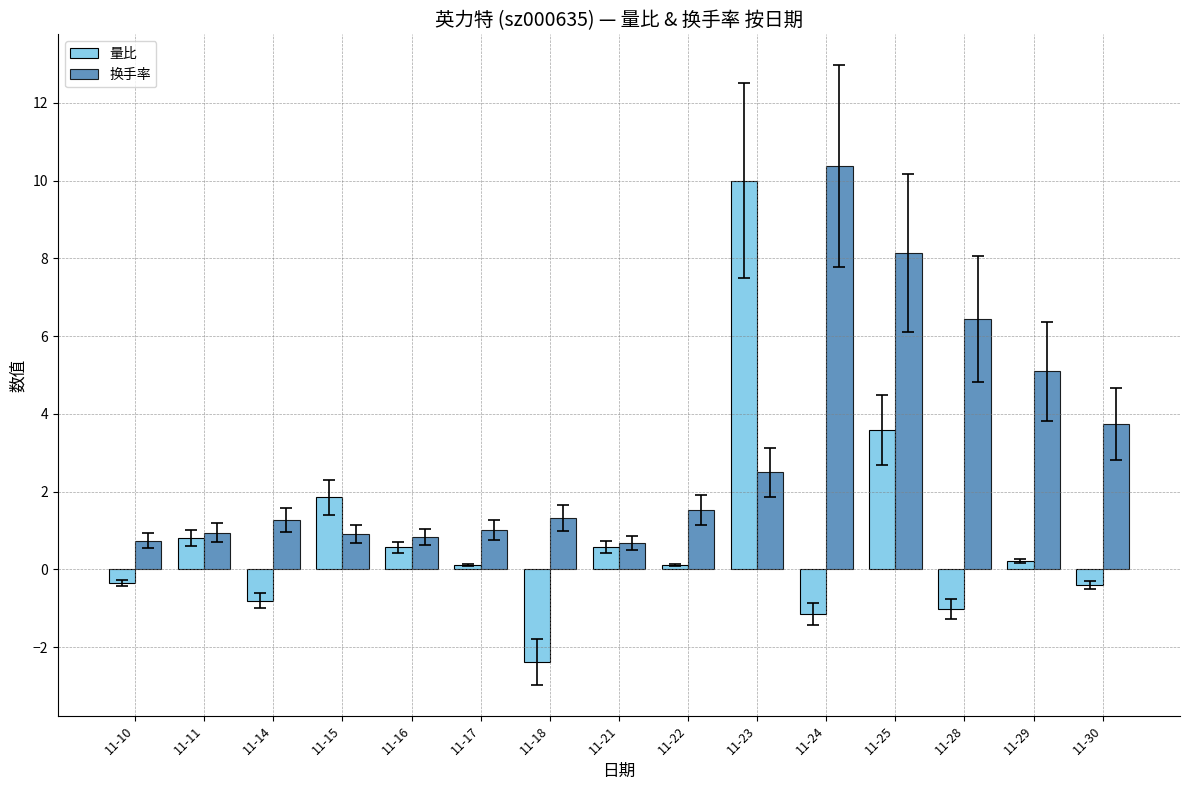

What is the lowest value of the 换手率 series?

0.7